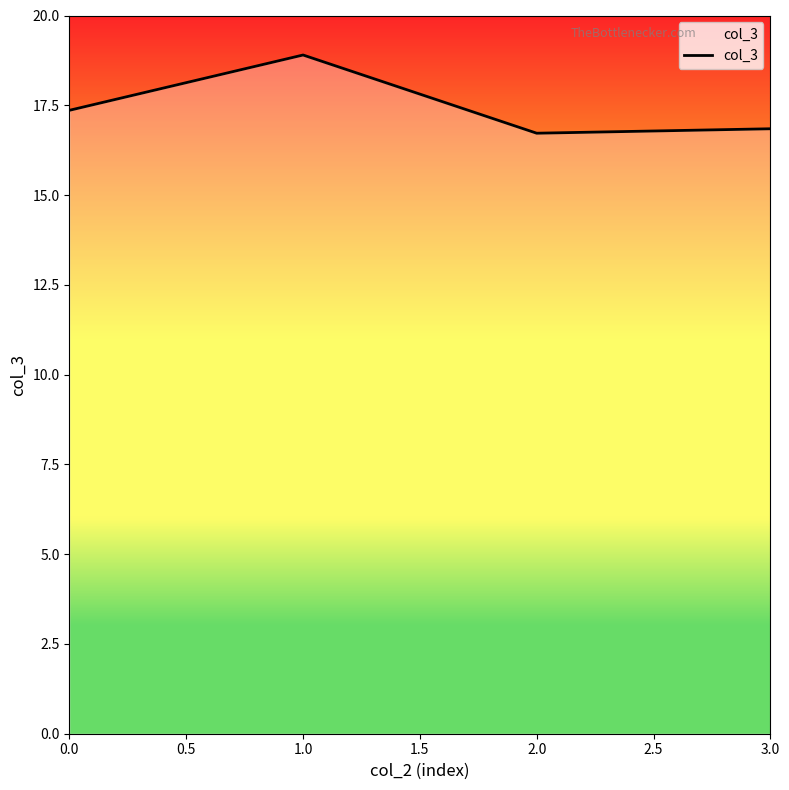

The chart shows a value of 23.4 at 0.0. True or false?

False